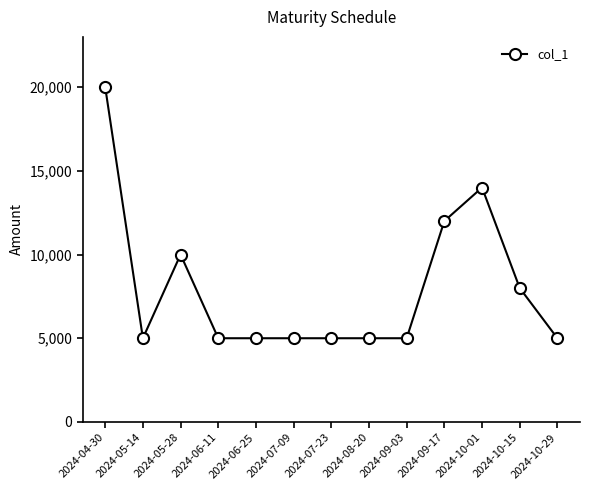

What is the value of the 9th point from the left?

5000